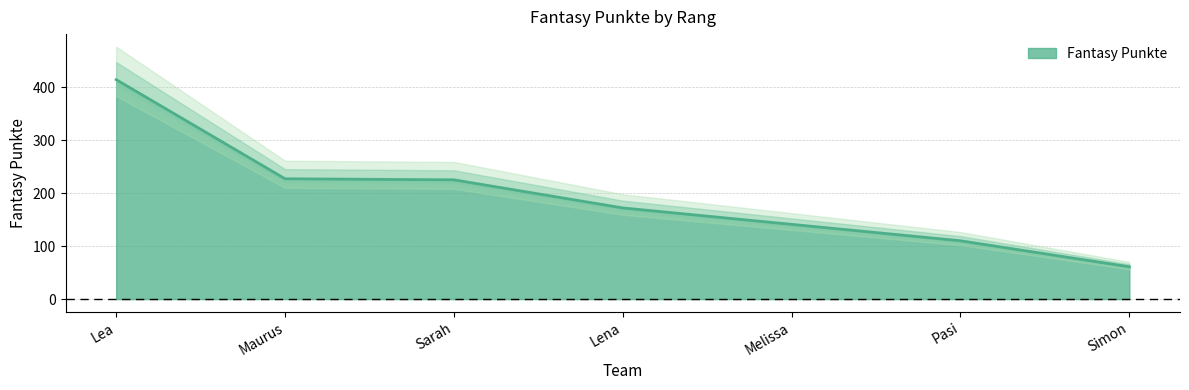

What is the change in value from Lea to Sarah?

-189